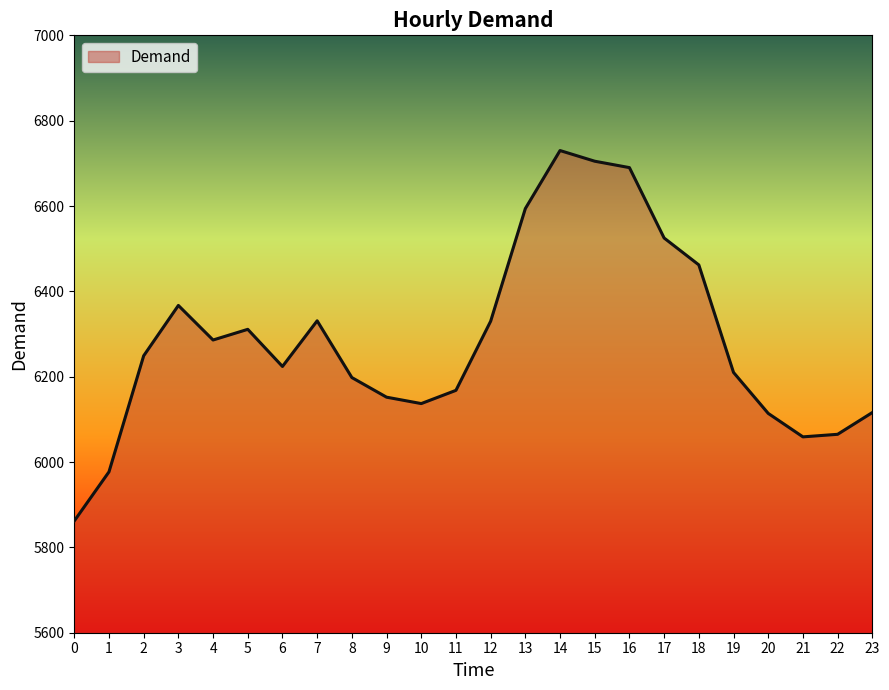

What value does the data have at 2, to the nearest 50?

6250